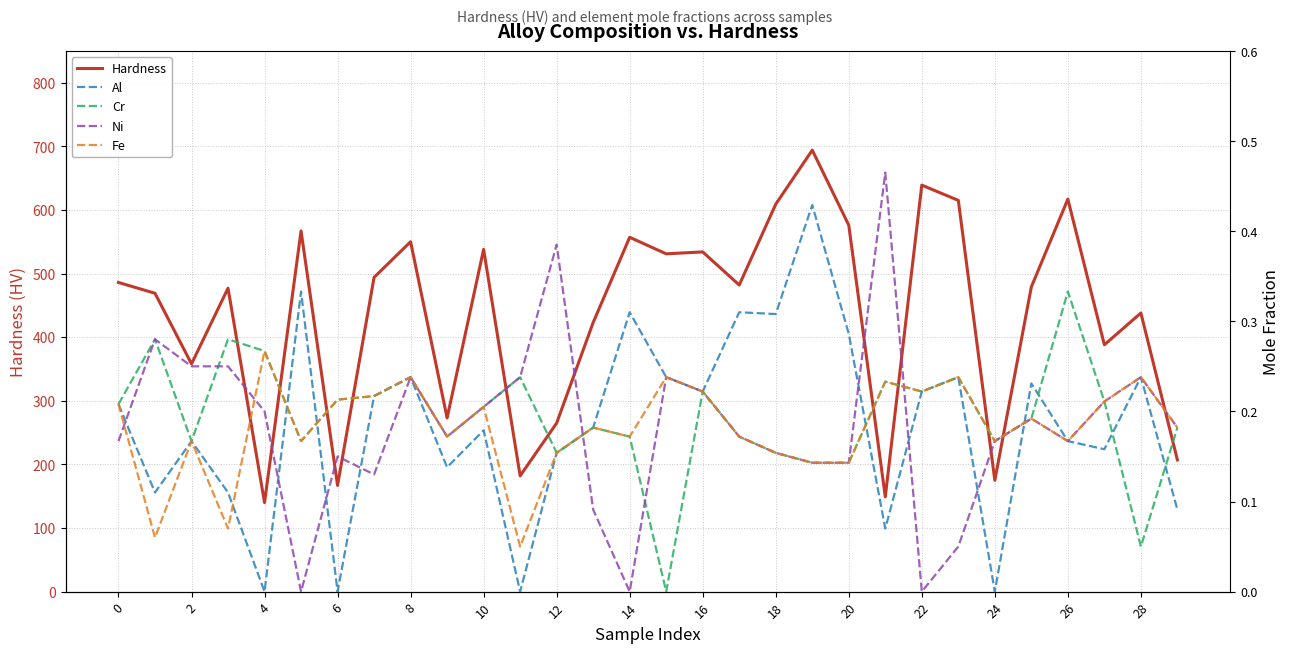

What is the highest value of the Al series?

0.4